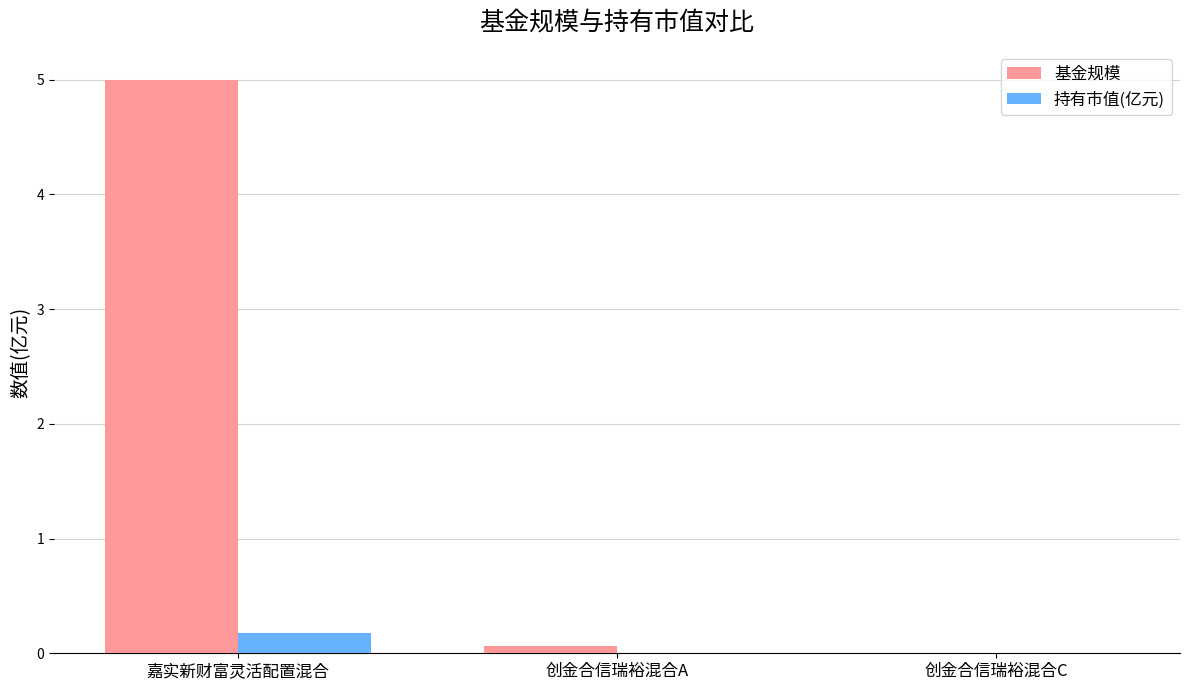

Which series has the largest total across all categories?

基金规模